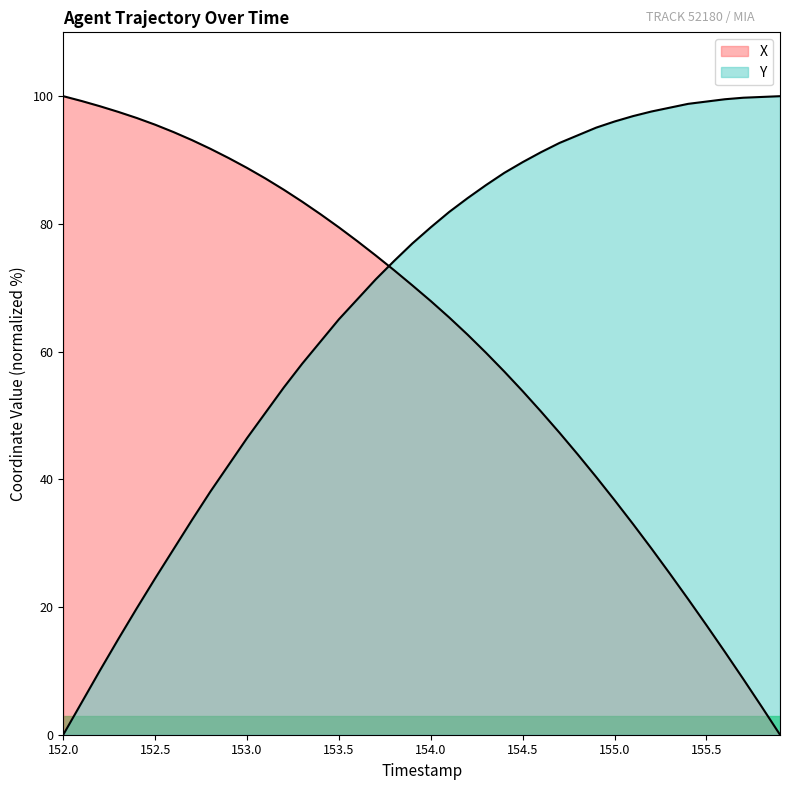

At which category is the sum across all series the highest?

154.0